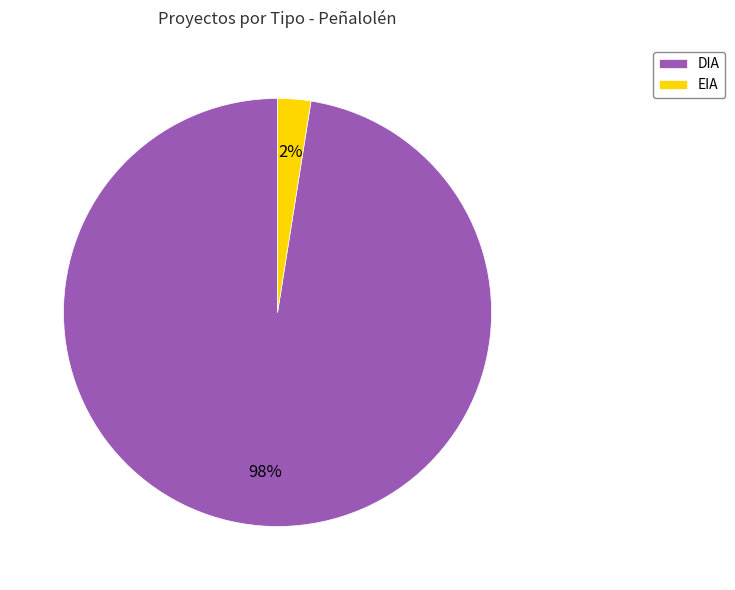

Rank the categories by value from lowest to highest.

EIA, DIA